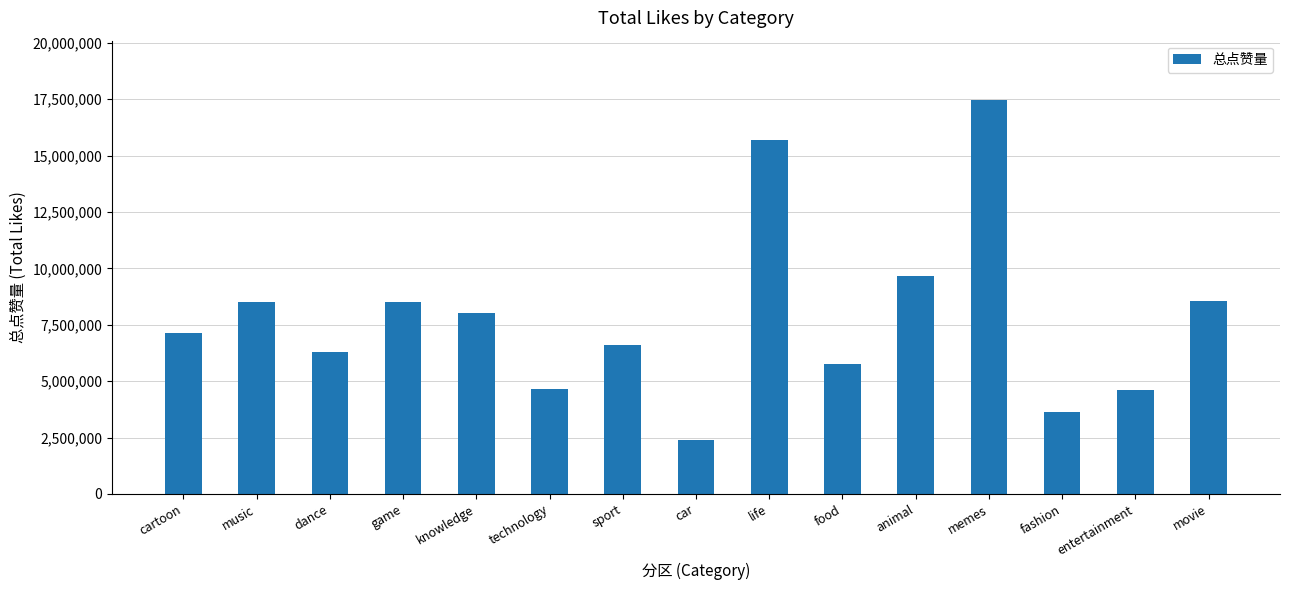

Approximately how many times larger is the value at music compared to life?

0.5